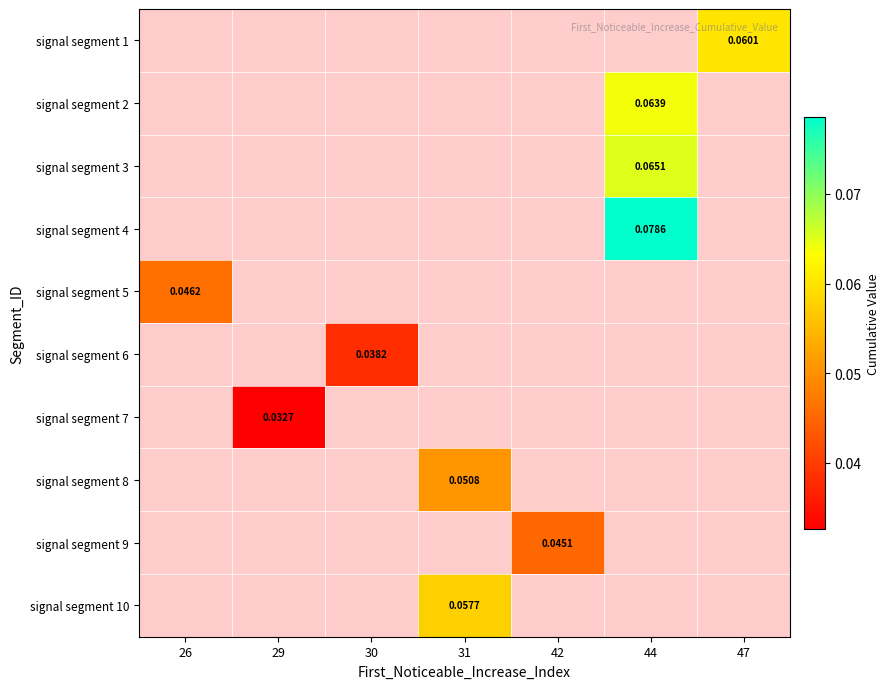

The value of signal segment 8 at 31 is 0.1. True or false?

False